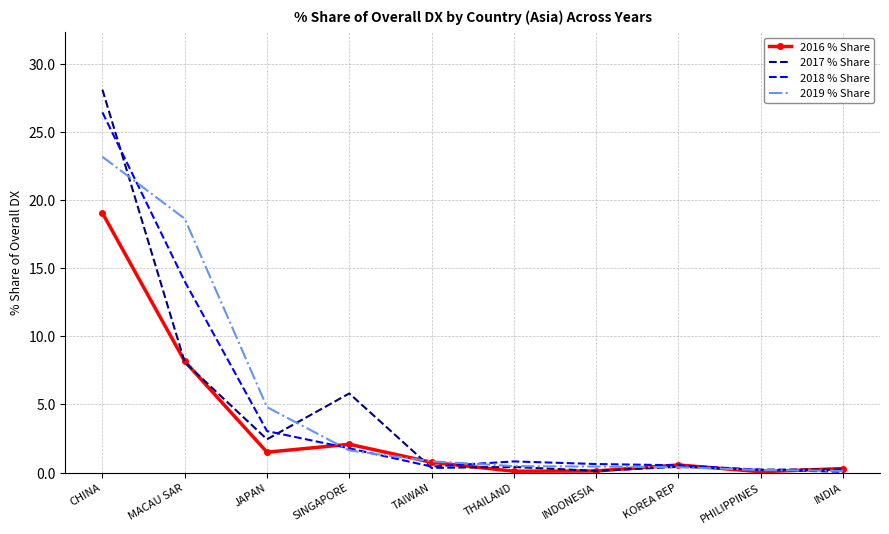

What position from the left is JAPAN?

3